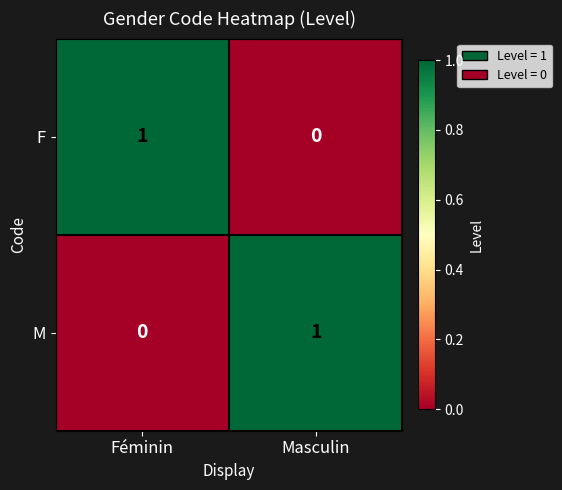

Reading left to right, extract all data points from this chart.

F: Féminin=1	Masculin=0
M: Féminin=0	Masculin=1